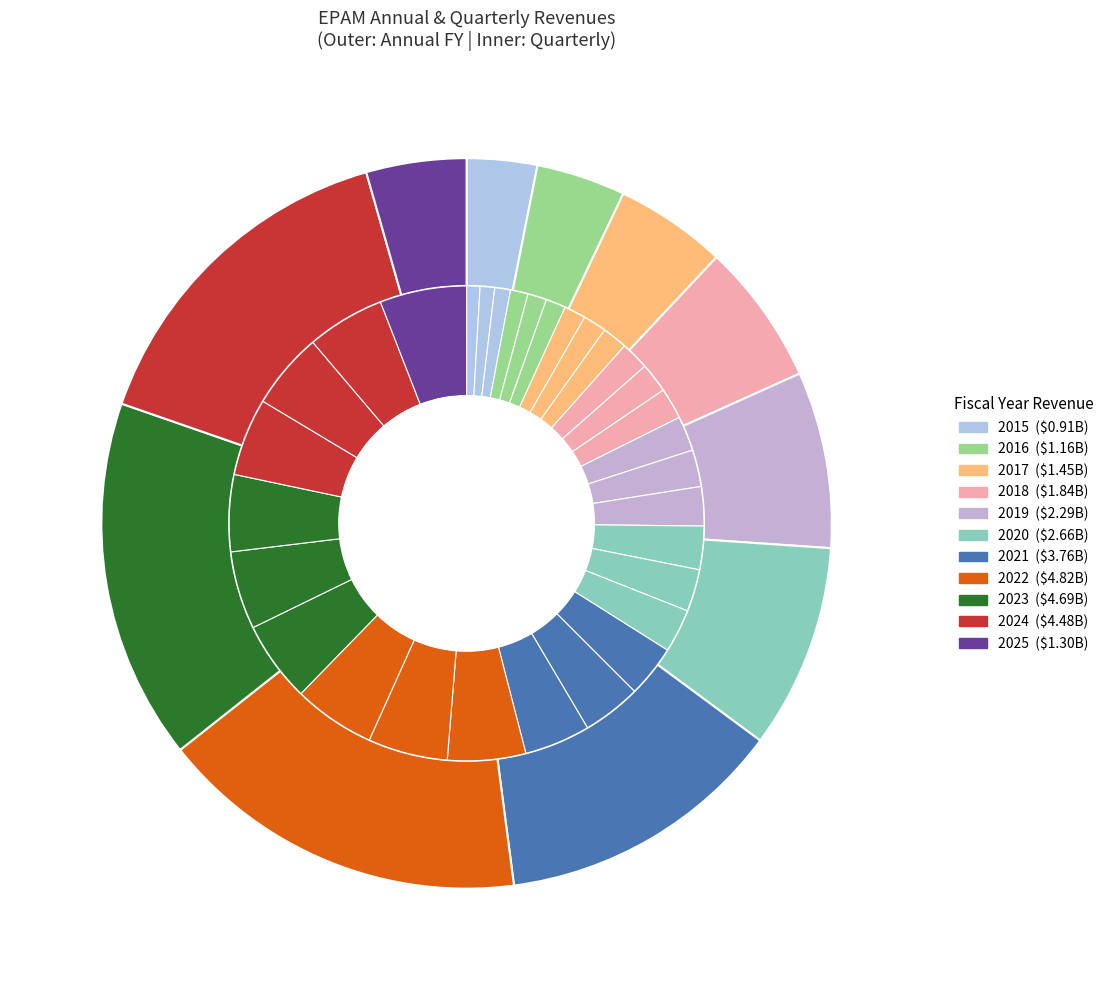

To the nearest percent, what is the average slice percentage?

9%